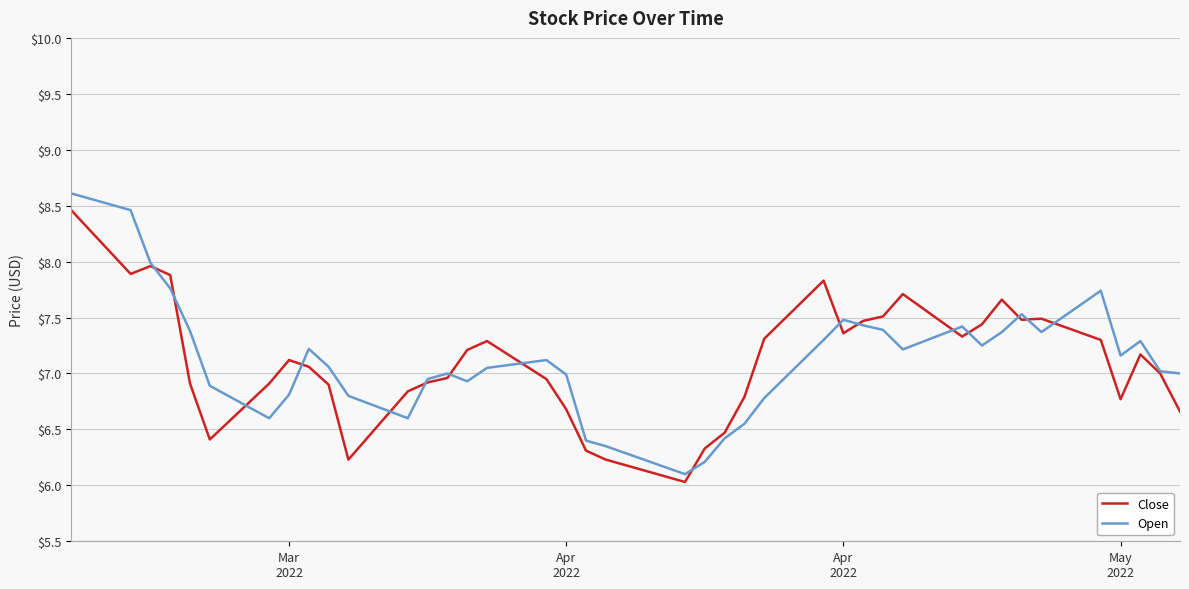

Which series has the largest range (max minus min)?

Open